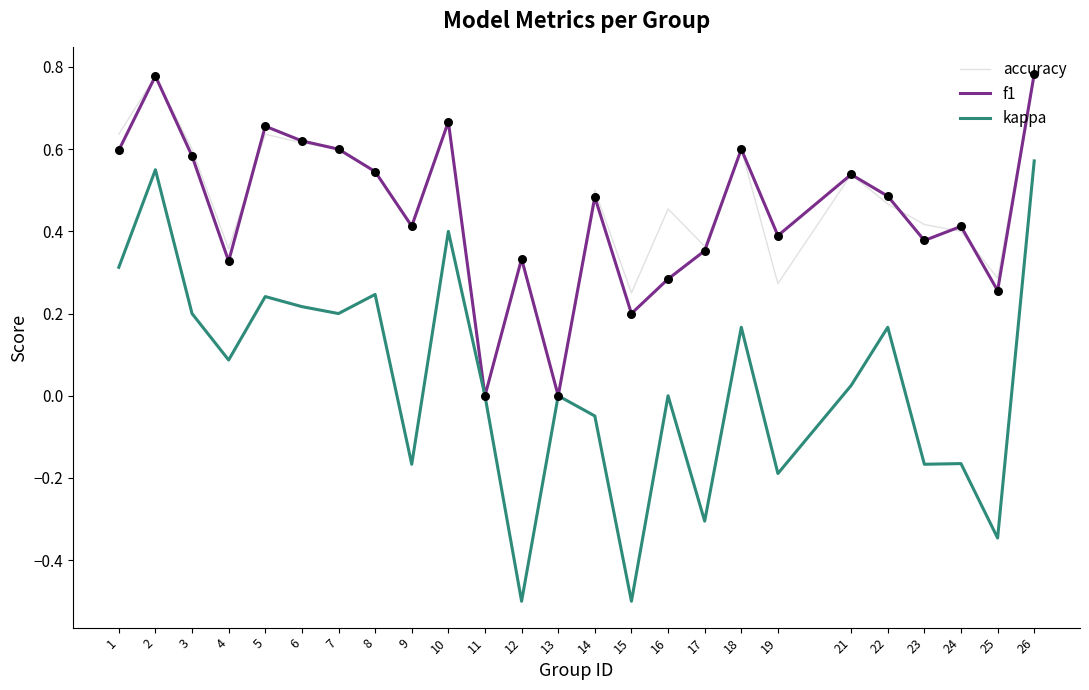

Is the value of f1 at 25 greater than the value of accuracy at 8?

No